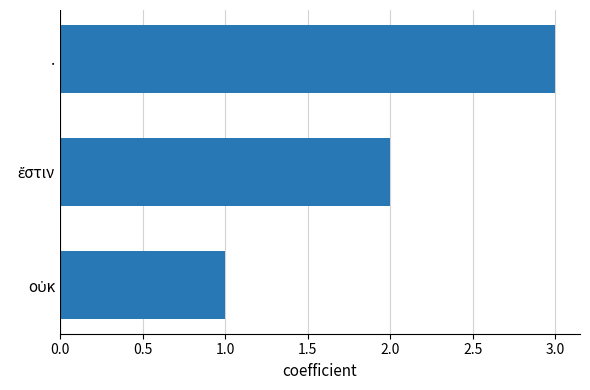

What is the approximate value at .?

3